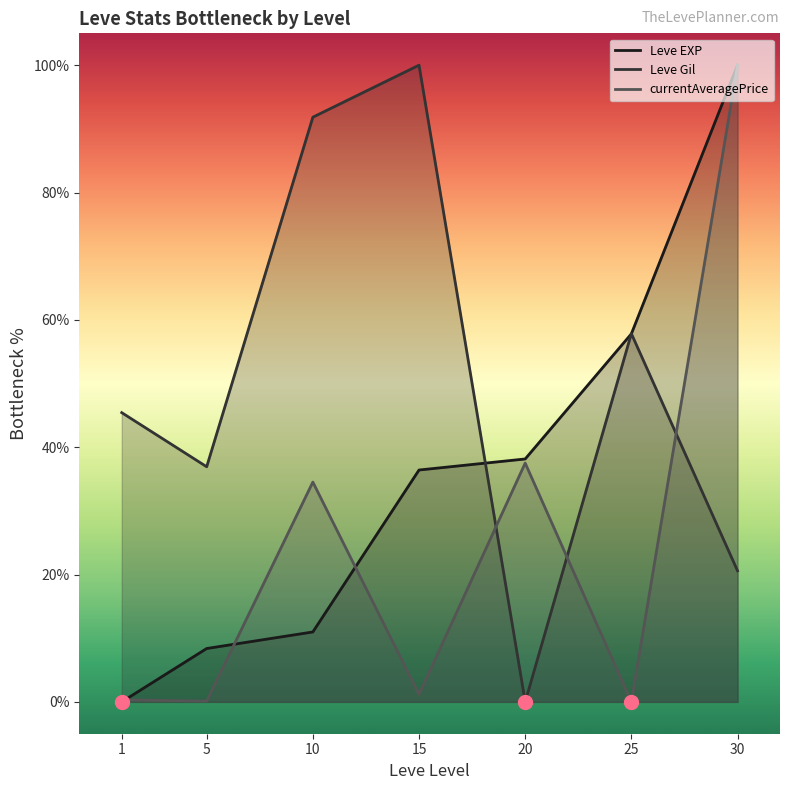

Does the chart display data point markers on the line(s)?

No